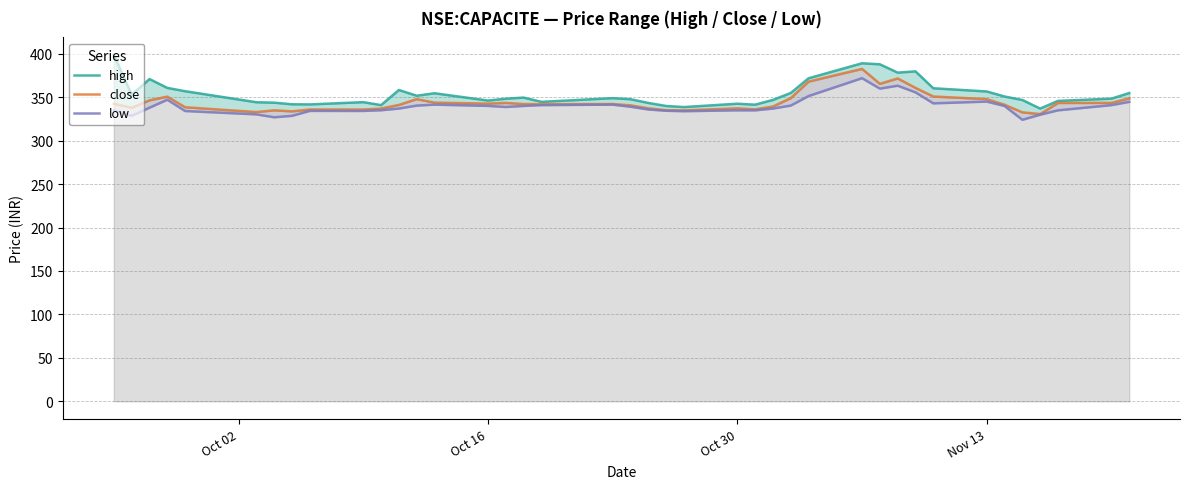

Does the chart display data point markers on the line(s)?

No